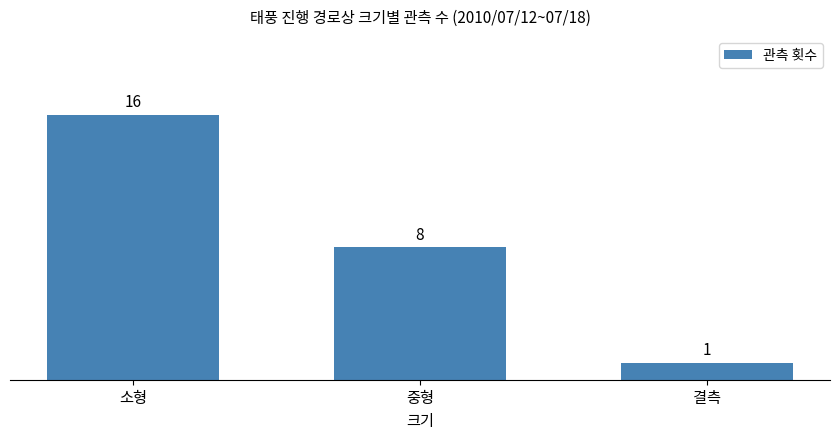

Where does the data first go above 8?

소형